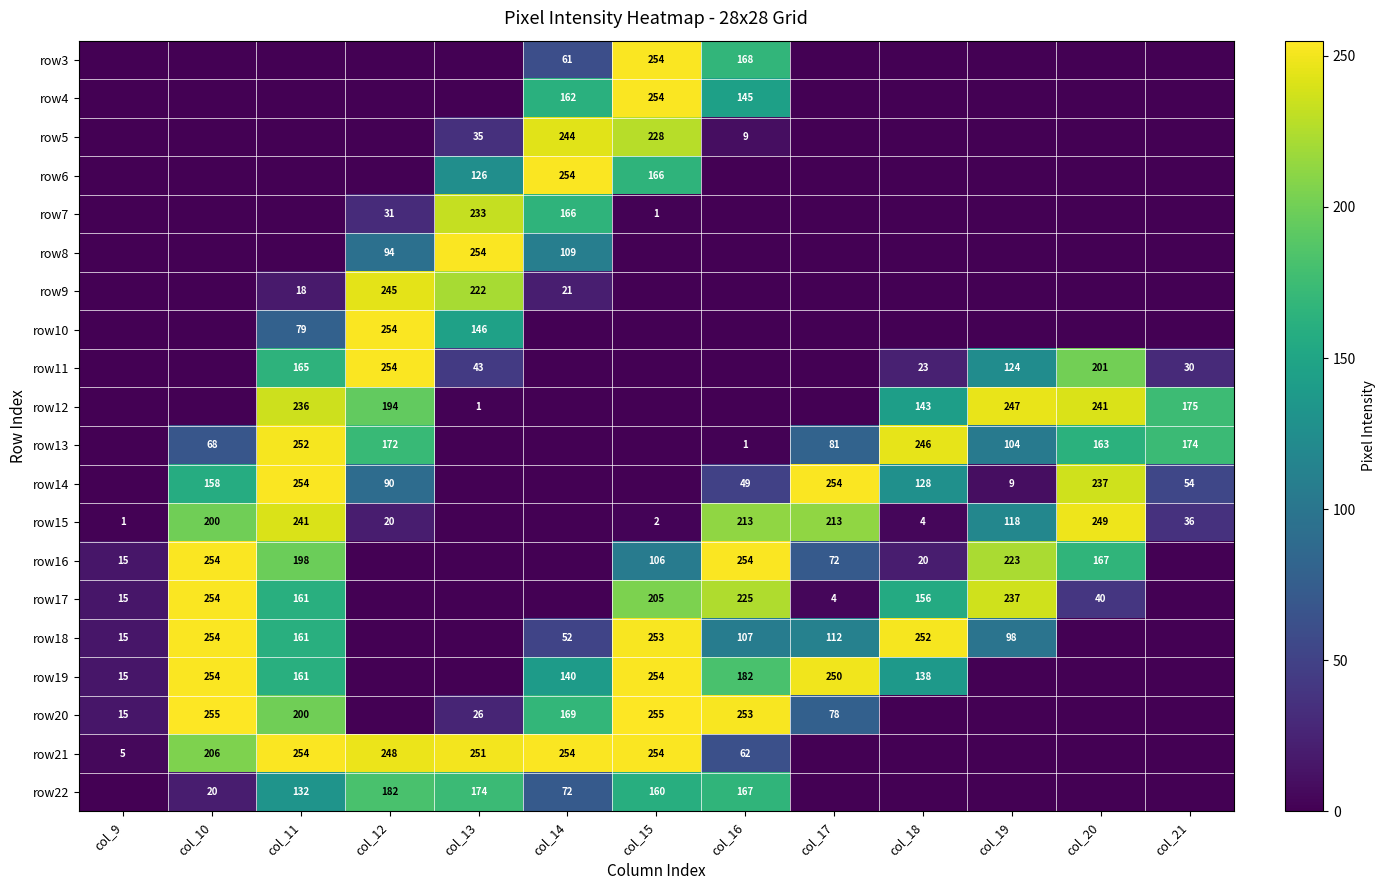

What is the difference between the highest and lowest values at col_13?

254